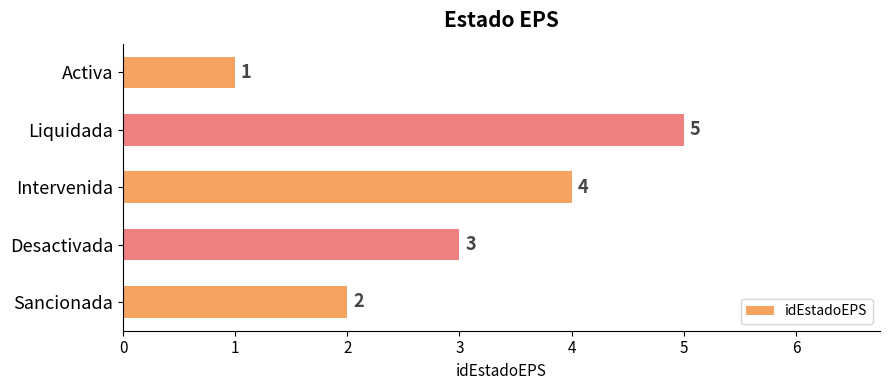

List the labels in order of value, smallest first.

Activa, Sancionada, Desactivada, Intervenida, Liquidada